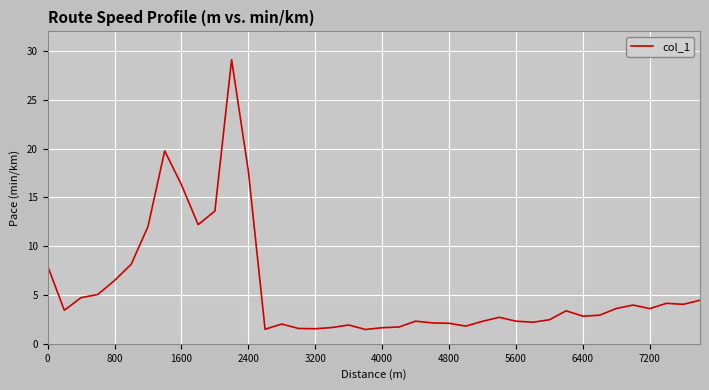

What is the average value?

5.6